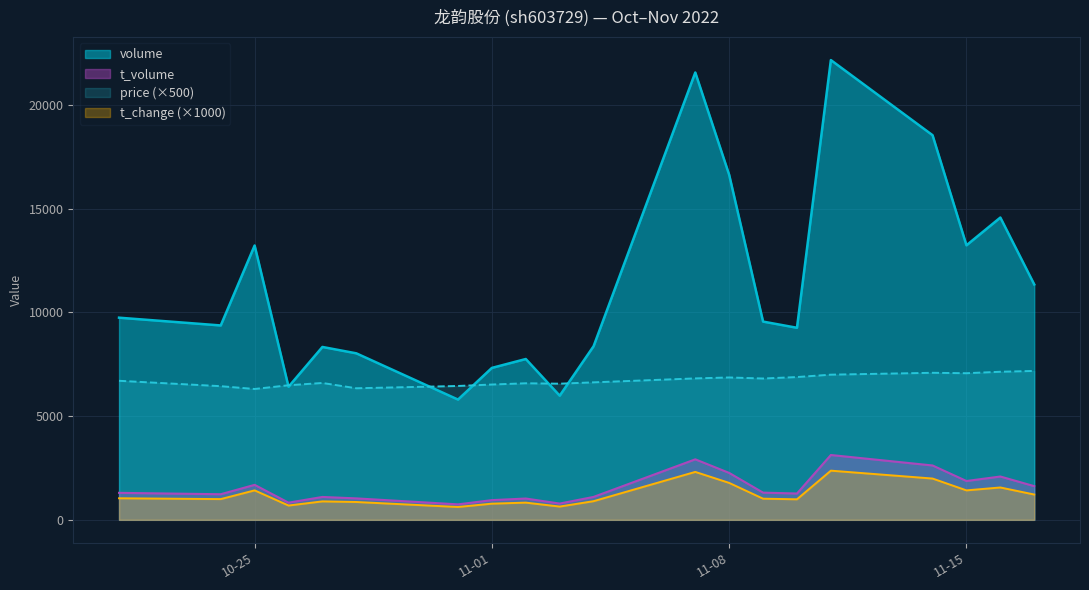

What is the average value of the volume series?

11355